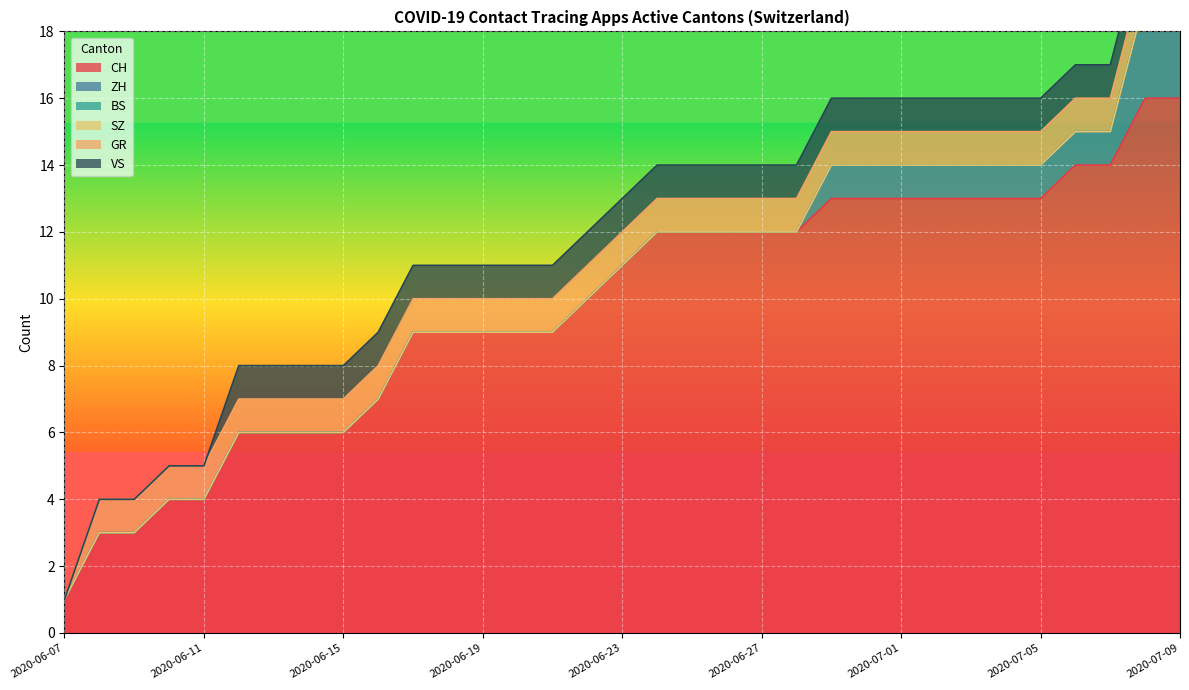

Between 2020-07-04 and 2020-07-05, which series saw the biggest shift?

CH